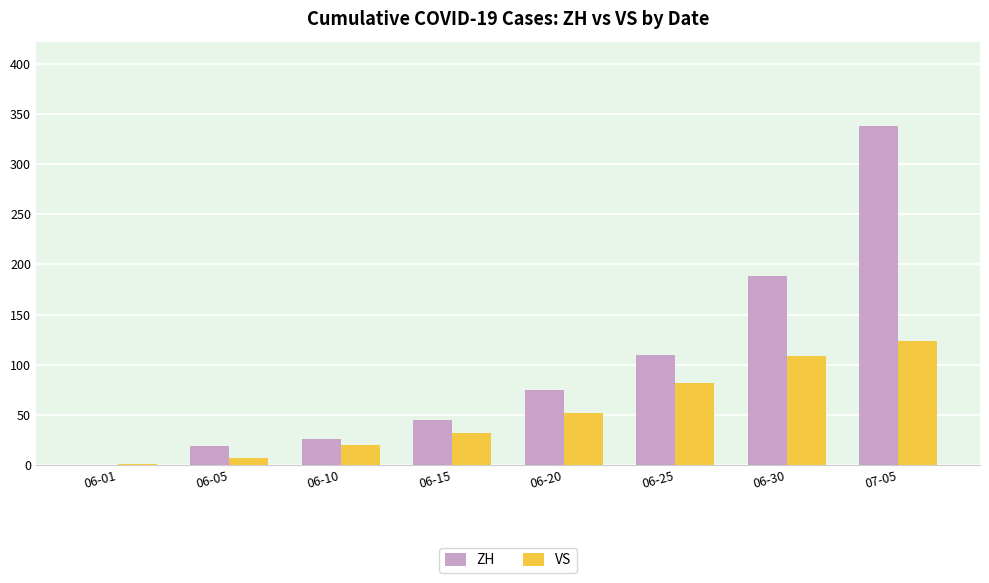

Where is VS nearest to the value 62?

06-20